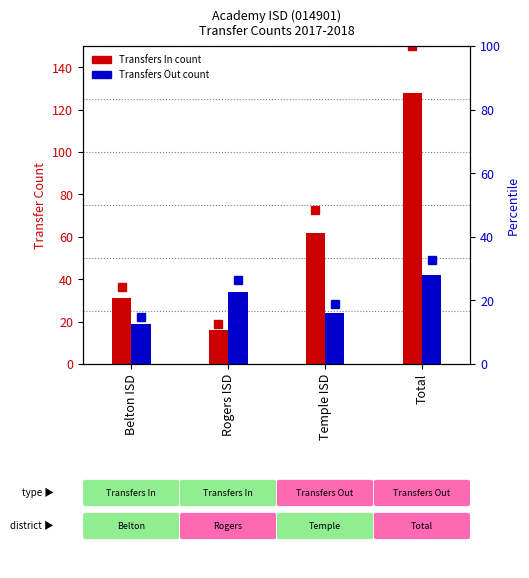

Which series has the largest total across all categories?

Transfers In